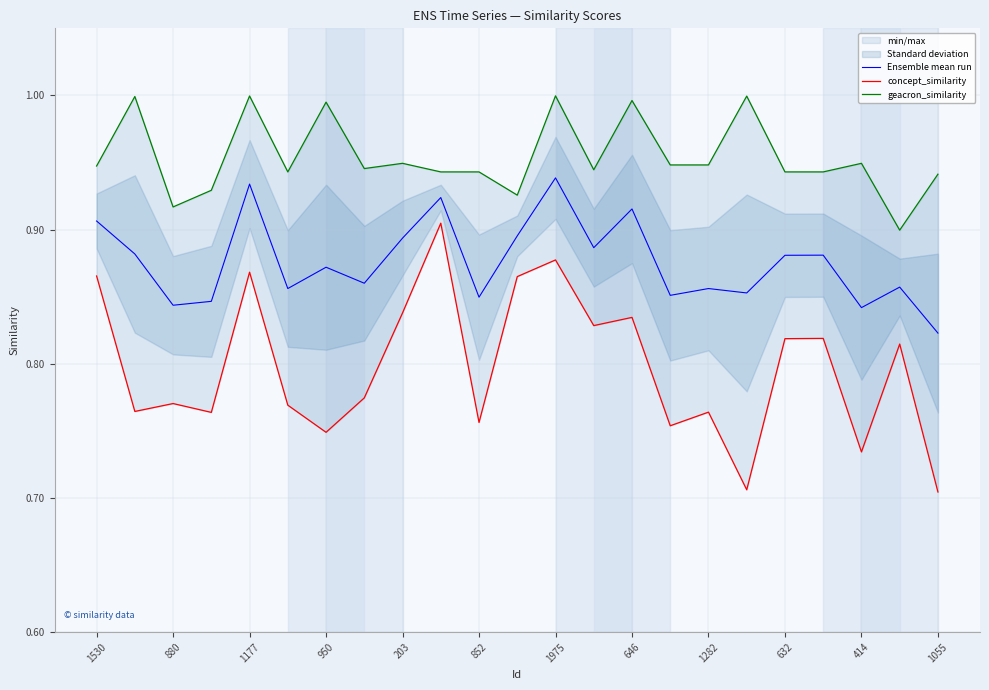

True or false: concept_similarity has more than 2 points higher than both neighbors.

True